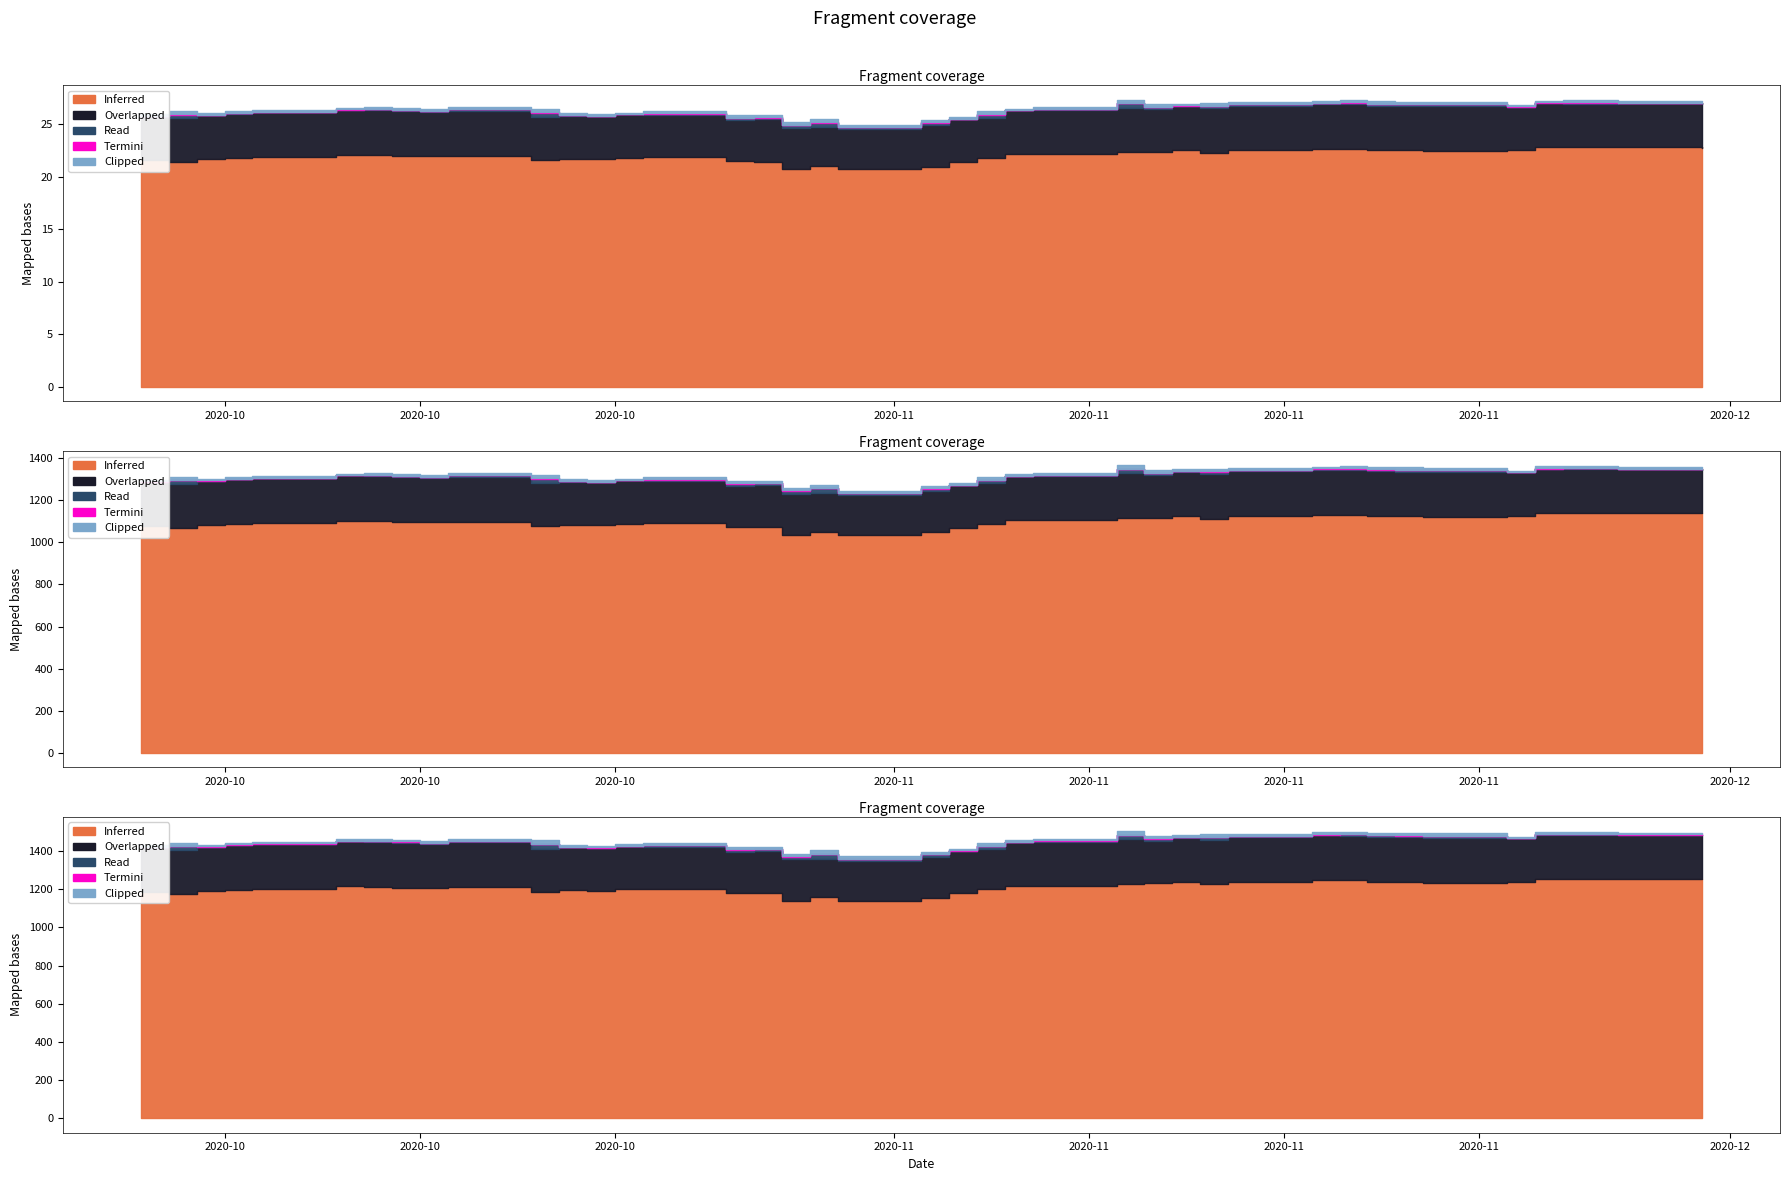

Where is the first local minimum for Read?

2